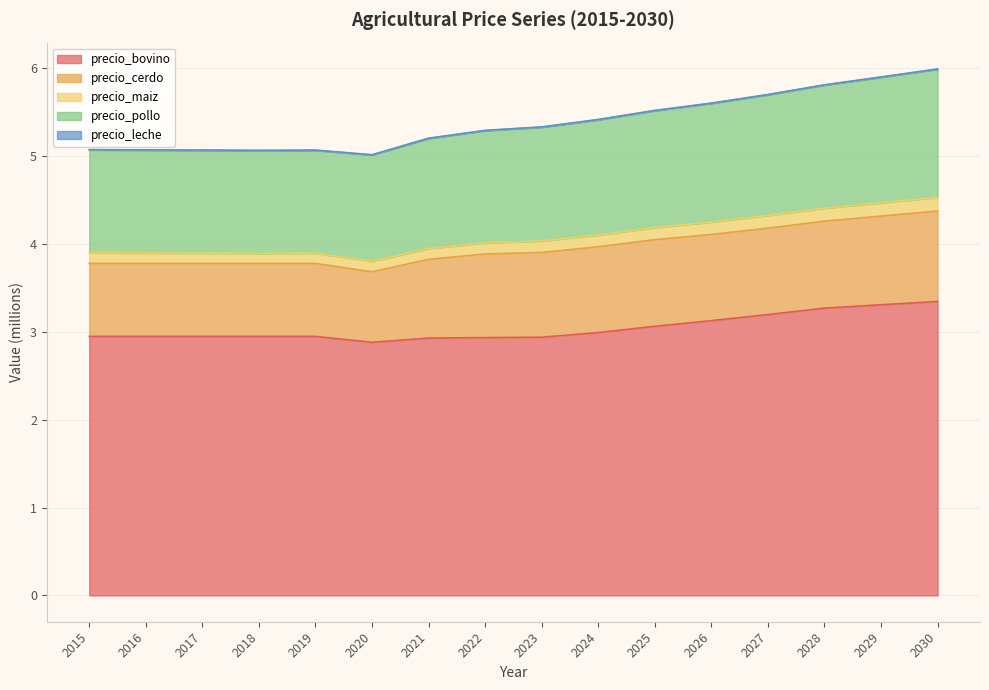

What is the difference between the maximum and minimum values in the precio_bovino series?

0.5